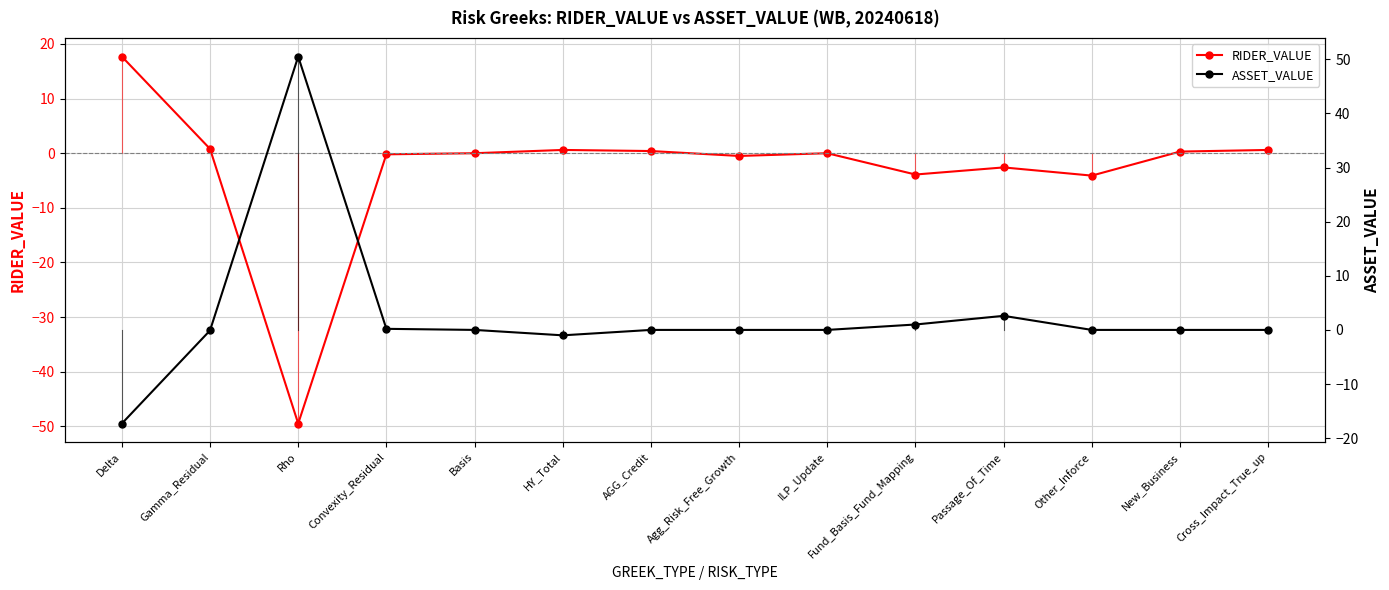

Where is the first local minimum for ASSET_VALUE?

HY_Total